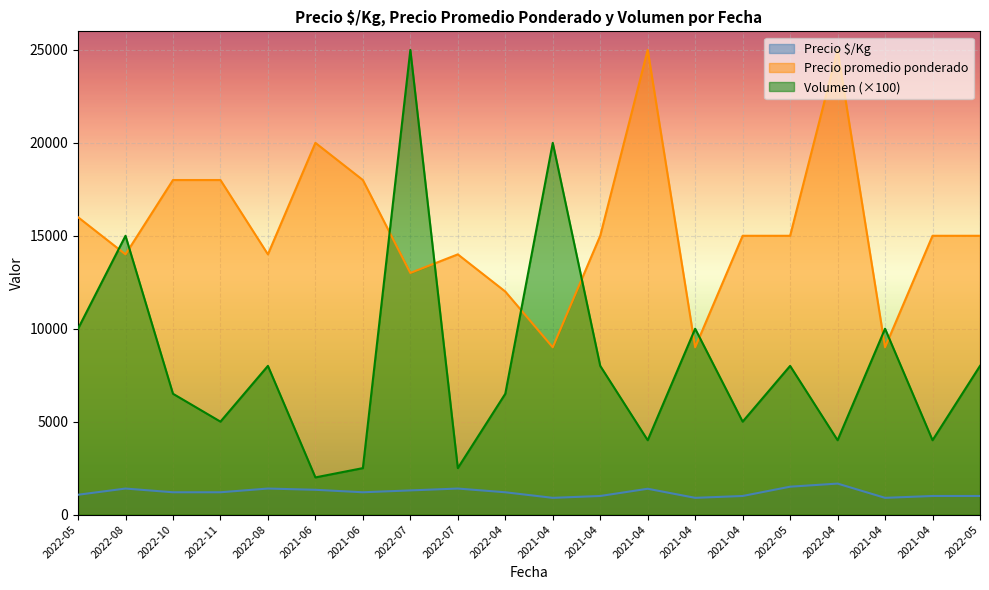

Which series ends up on top after the final intersection of Precio promedio ponderado and Volumen?

Precio promedio ponderado